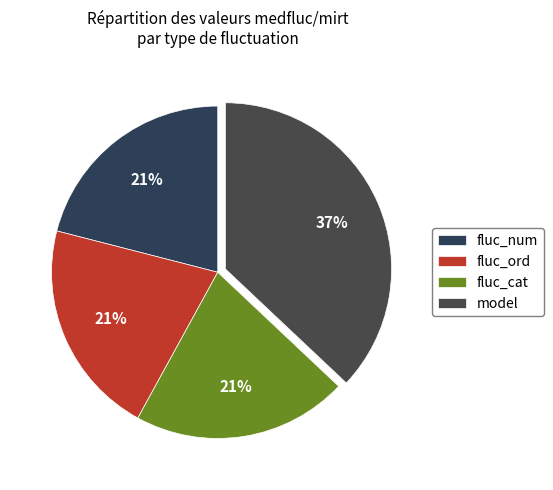

To the nearest percent, what is the combined percentage of fluc_ord and model?

58%